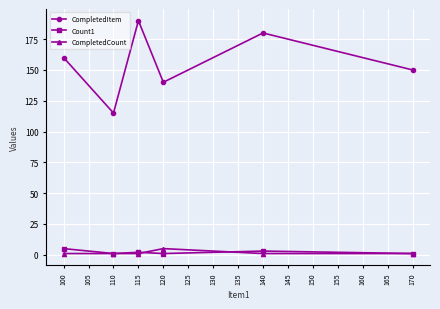

Which series has the largest range (max minus min)?

CompletedItem